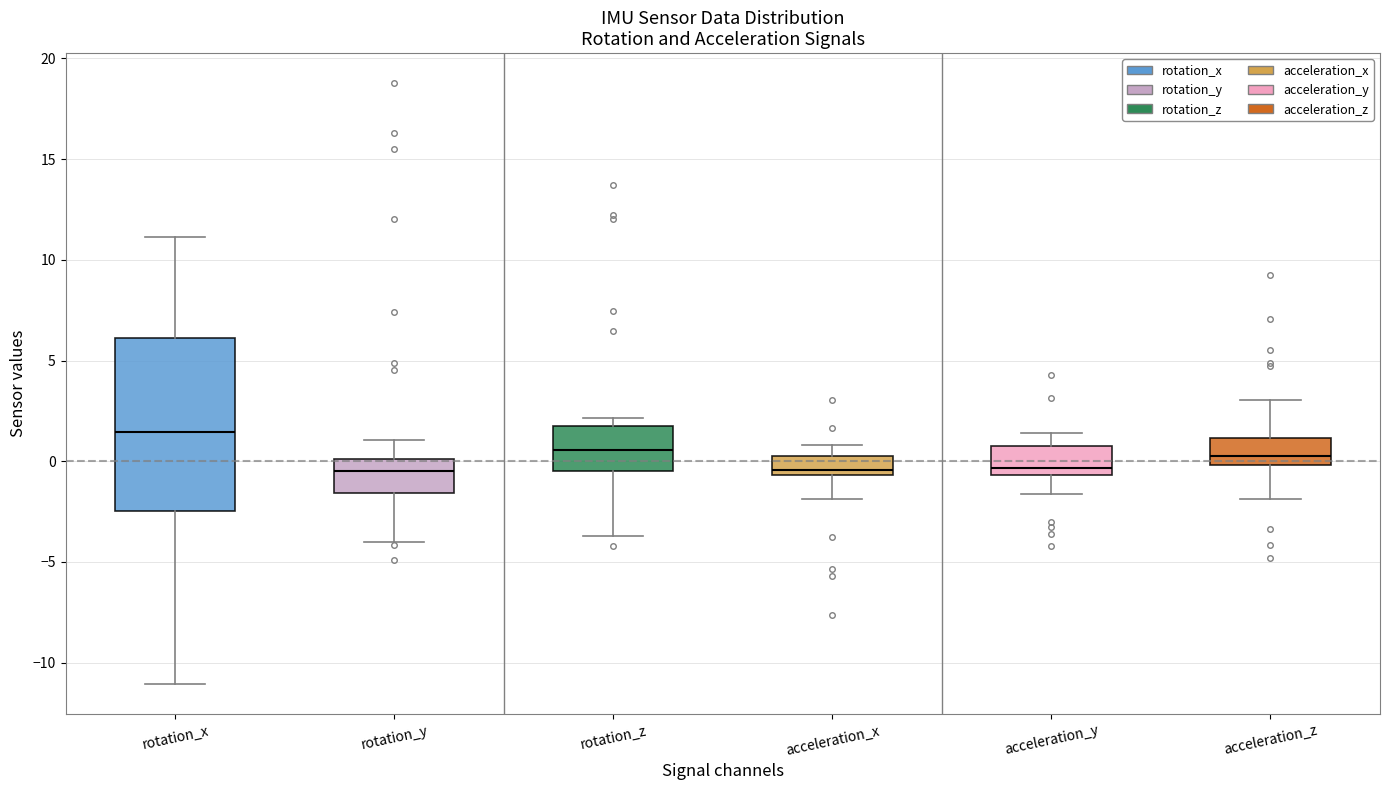

Reading left to right, transcribe this box plot: for each box, give where its median line is, the range the box spans, and where its two whiskers end, as read against the y-axis. The values are not printed on the chart, so give them approximately, as read against the axis.

rotation_x: median 1.5, box -2.5 to 6.0, whiskers -11.0 to 11.0
rotation_y: median -0.5, box -1.5 to 0.0, whiskers -4.0 to 1.0
rotation_z: median 0.5, box -0.5 to 1.5, whiskers -3.5 to 2.0
acceleration_x: median -0.5 (just above the box's lower edge), box -0.5 to 0.0, whiskers -2.0 to 1.0
acceleration_y: median -0.5 (just above the box's lower edge), box -0.5 to 0.5, whiskers -1.5 to 1.5
acceleration_z: median 0.0 (just above the box's lower edge), box 0.0 to 1.0, whiskers -2.0 to 3.0